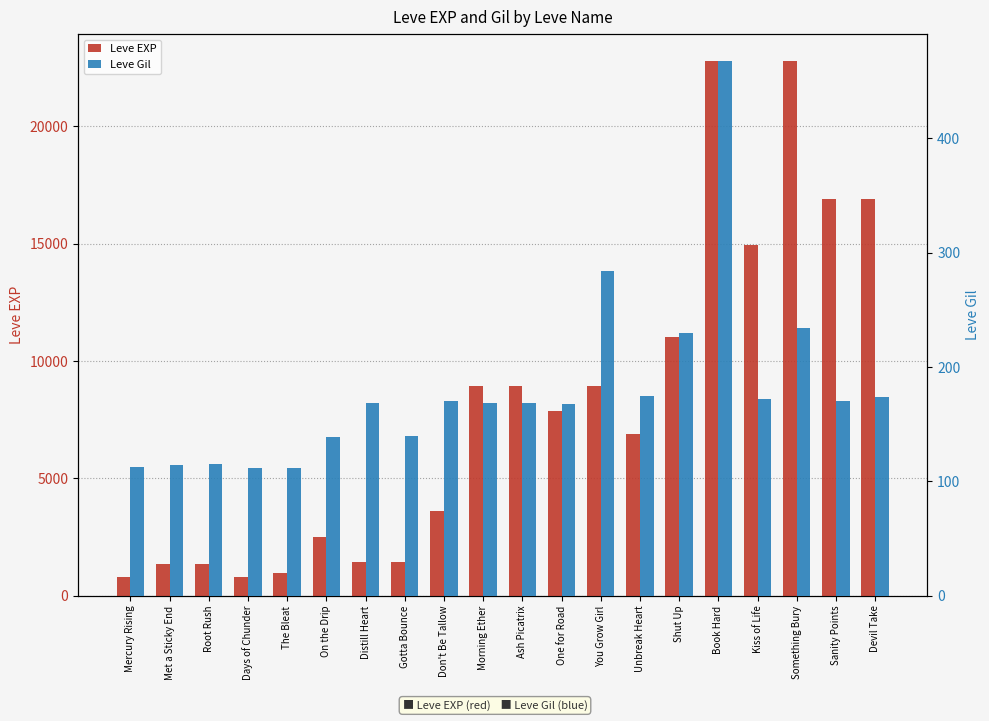

What is the sum of the Leve EXP values at Something Bury and Shut Up?

33830